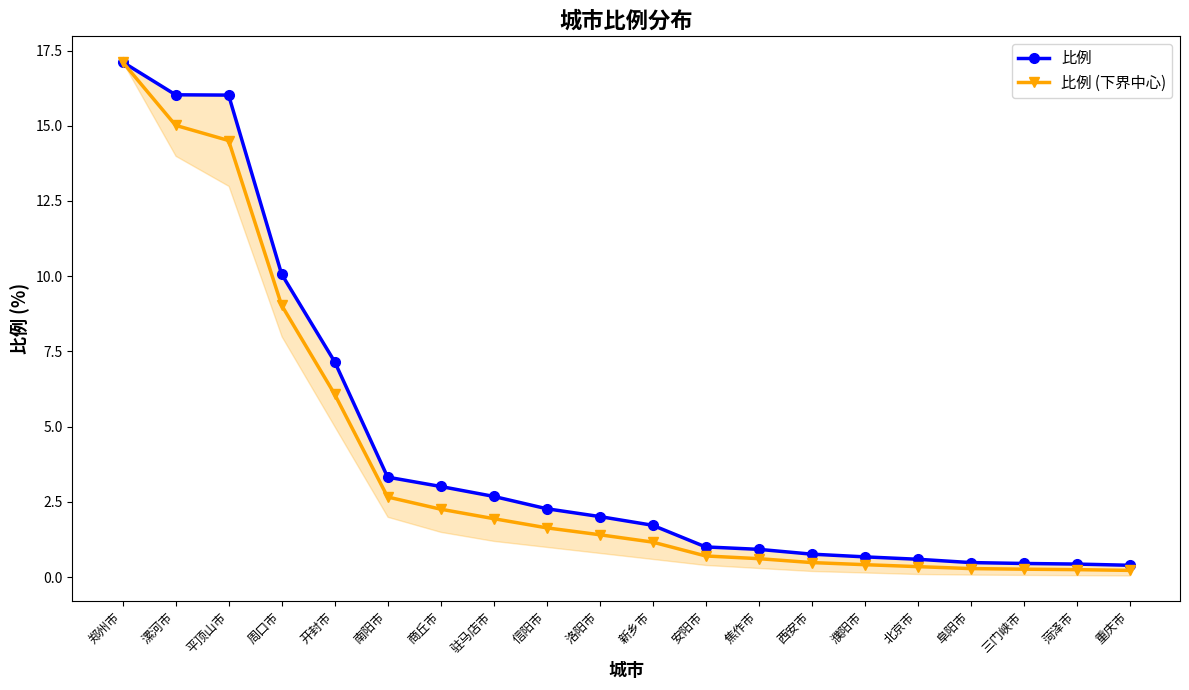

List the labels in order of 比例 (下界中心) value, largest first.

郑州市, 漯河市, 平顶山市, 周口市, 开封市, 南阳市, 商丘市, 驻马店市, 信阳市, 洛阳市, 新乡市, 安阳市, 焦作市, 西安市, 濮阳市, 北京市, 阜阳市, 三门峡市, 菏泽市, 重庆市